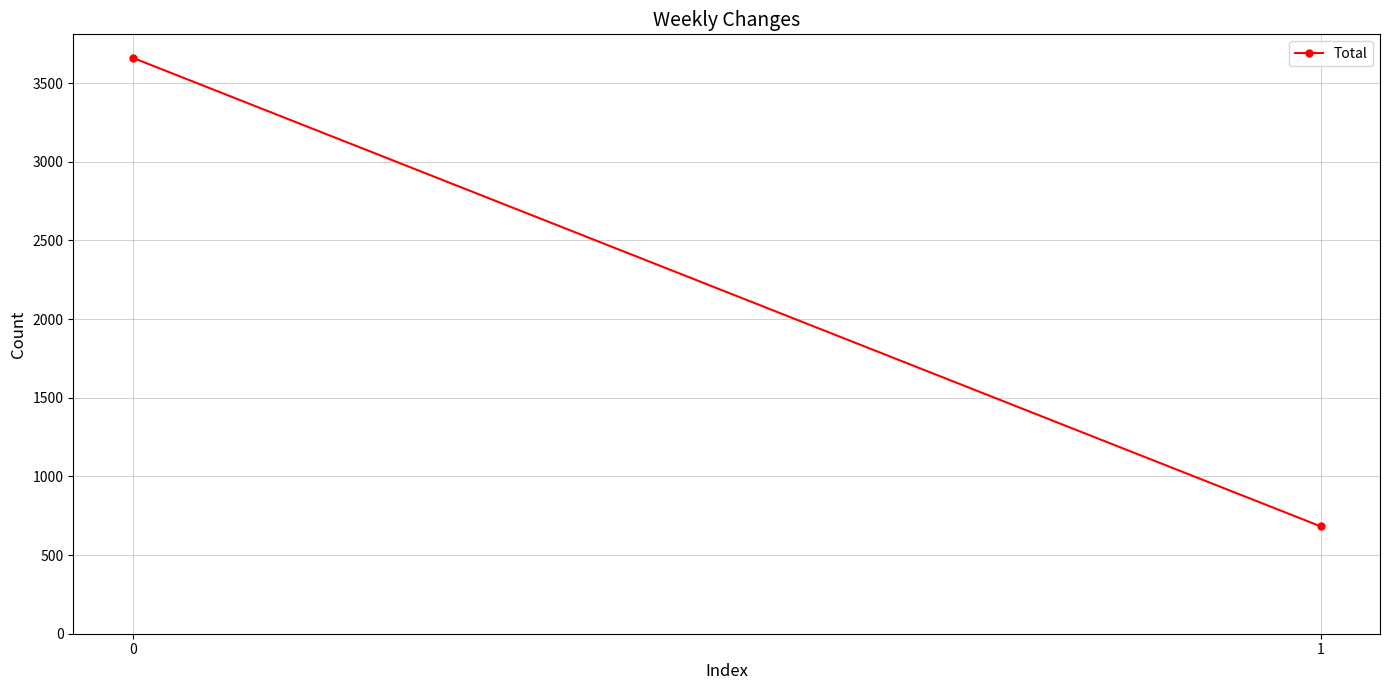

How many lines are shown in the chart?

1